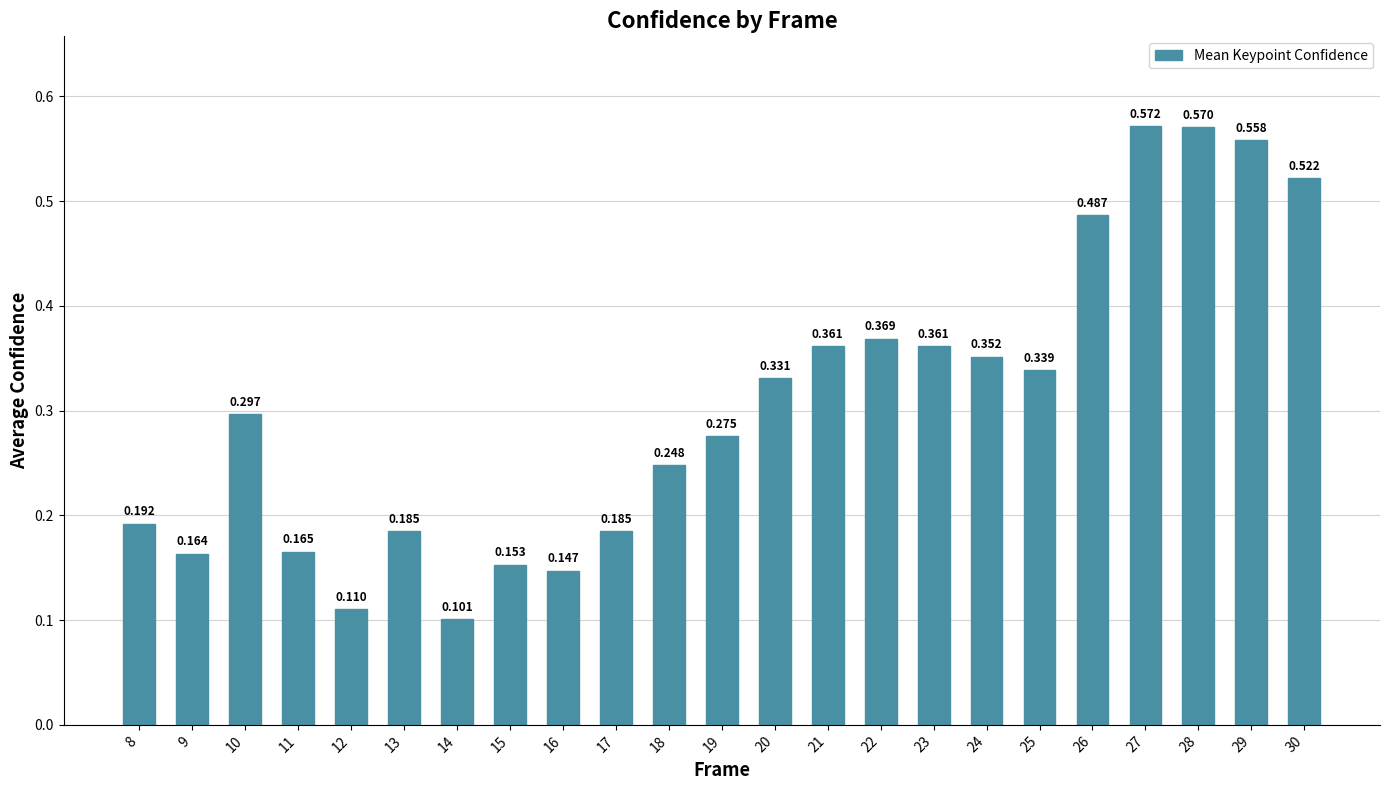

The chart shows a value of 0.9 at 28. True or false?

False